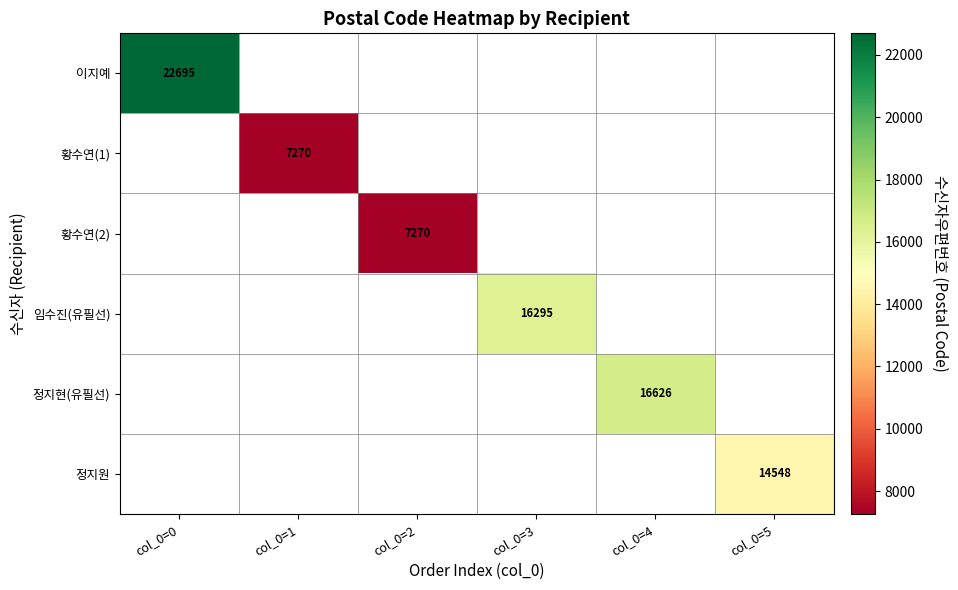

True or false: 황수연(1) has a value of 2451.3 at col_0=1.

False